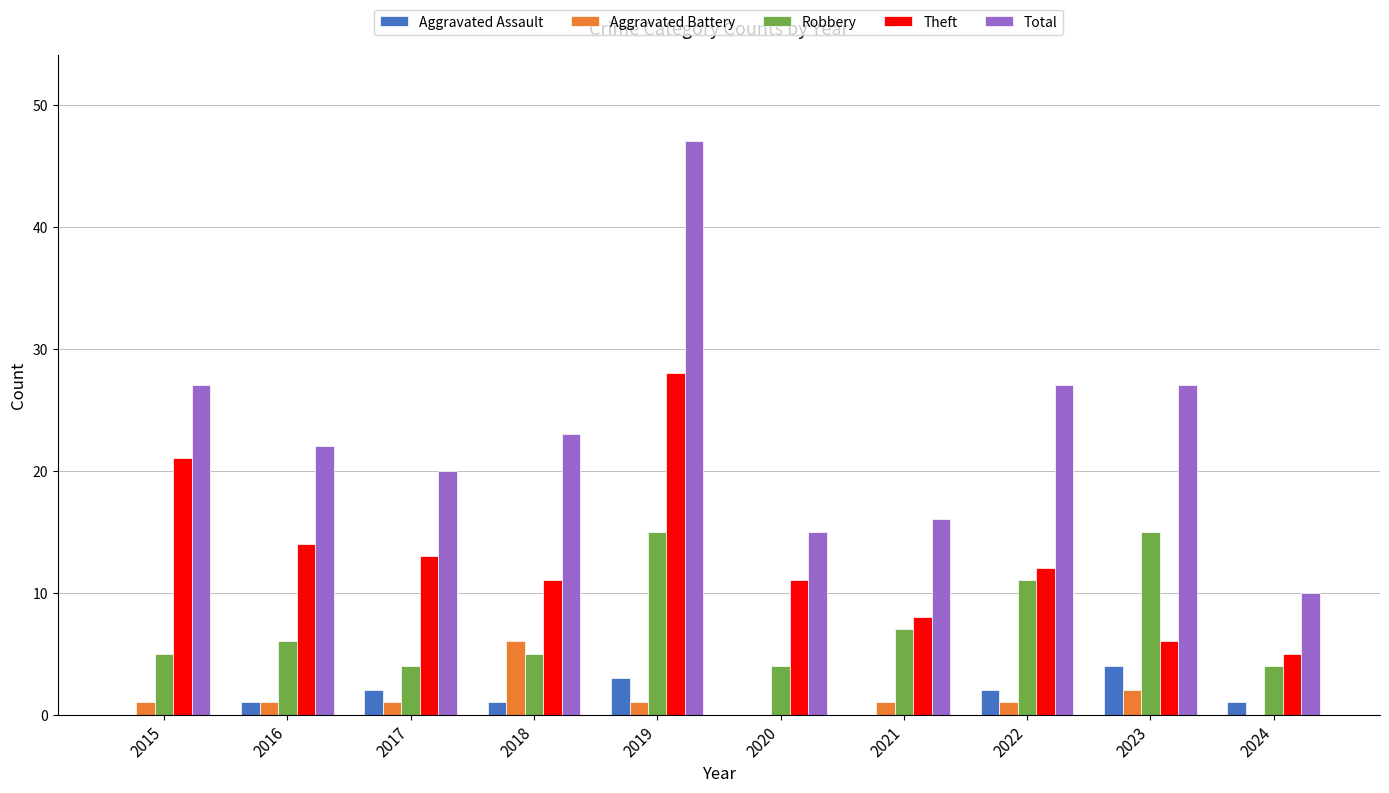

What are all the series names shown in the legend?

Aggravated Assault, Aggravated Battery, Robbery, Theft, Total